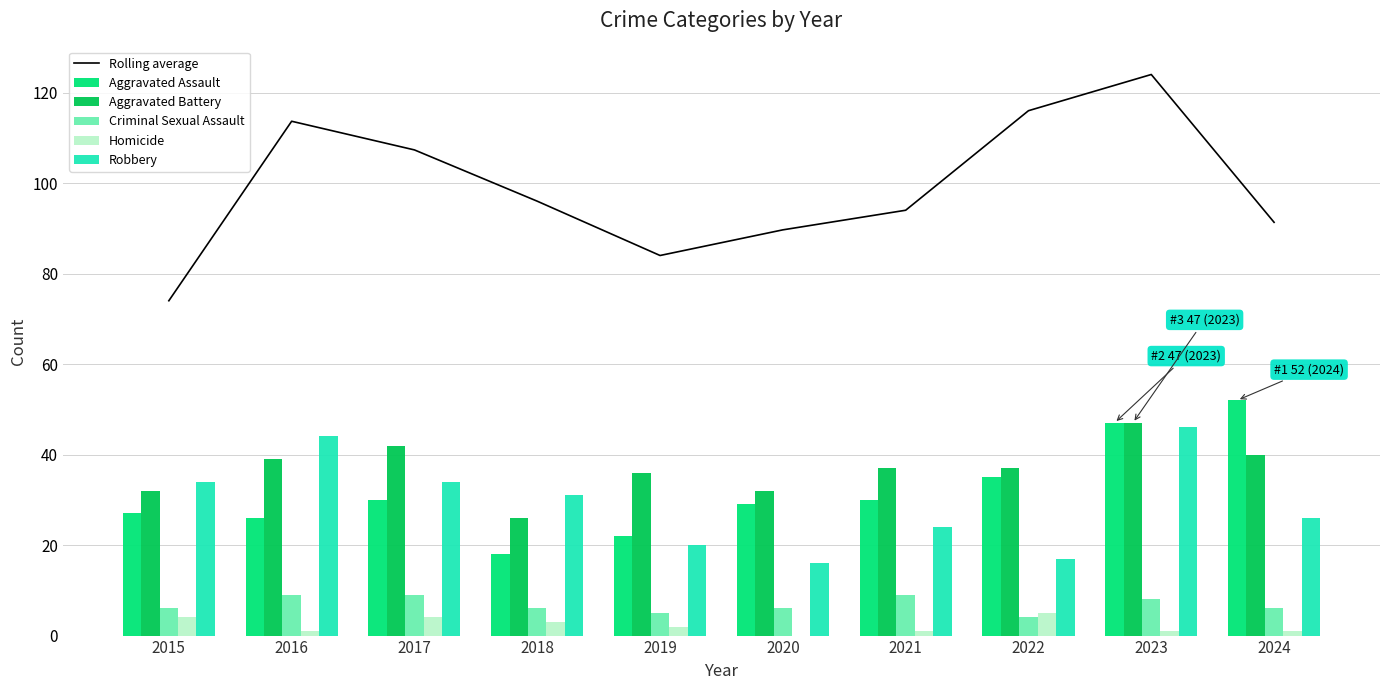

Is it true that Criminal Sexual Assault equals 6 at 2018?

True